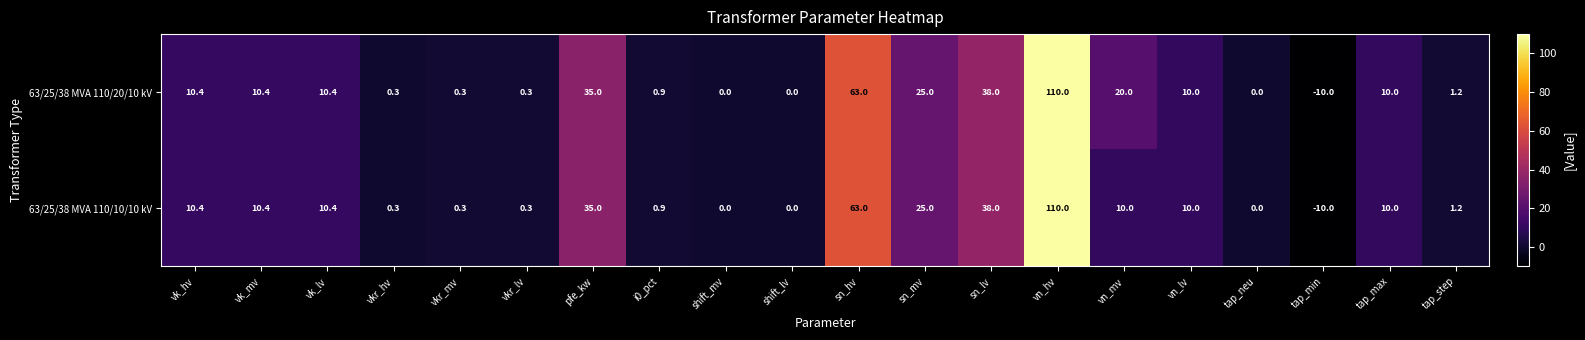

At which label does 63/25/38 MVA 110/20/10 kV first exceed 10?

vk_hv